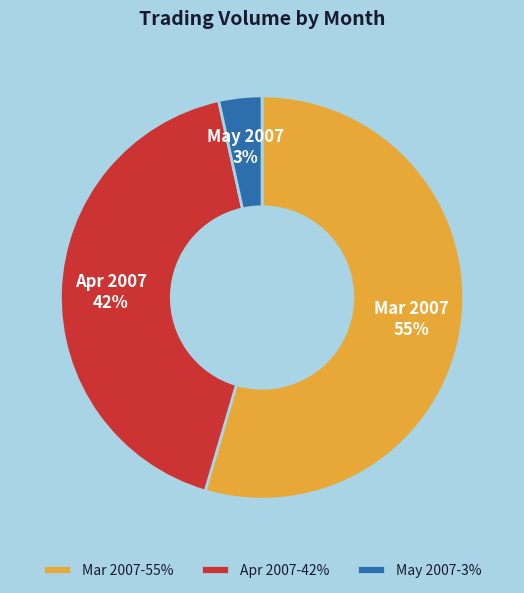

Do Mar 2007 and May 2007 together represent more than half of the pie?

Yes